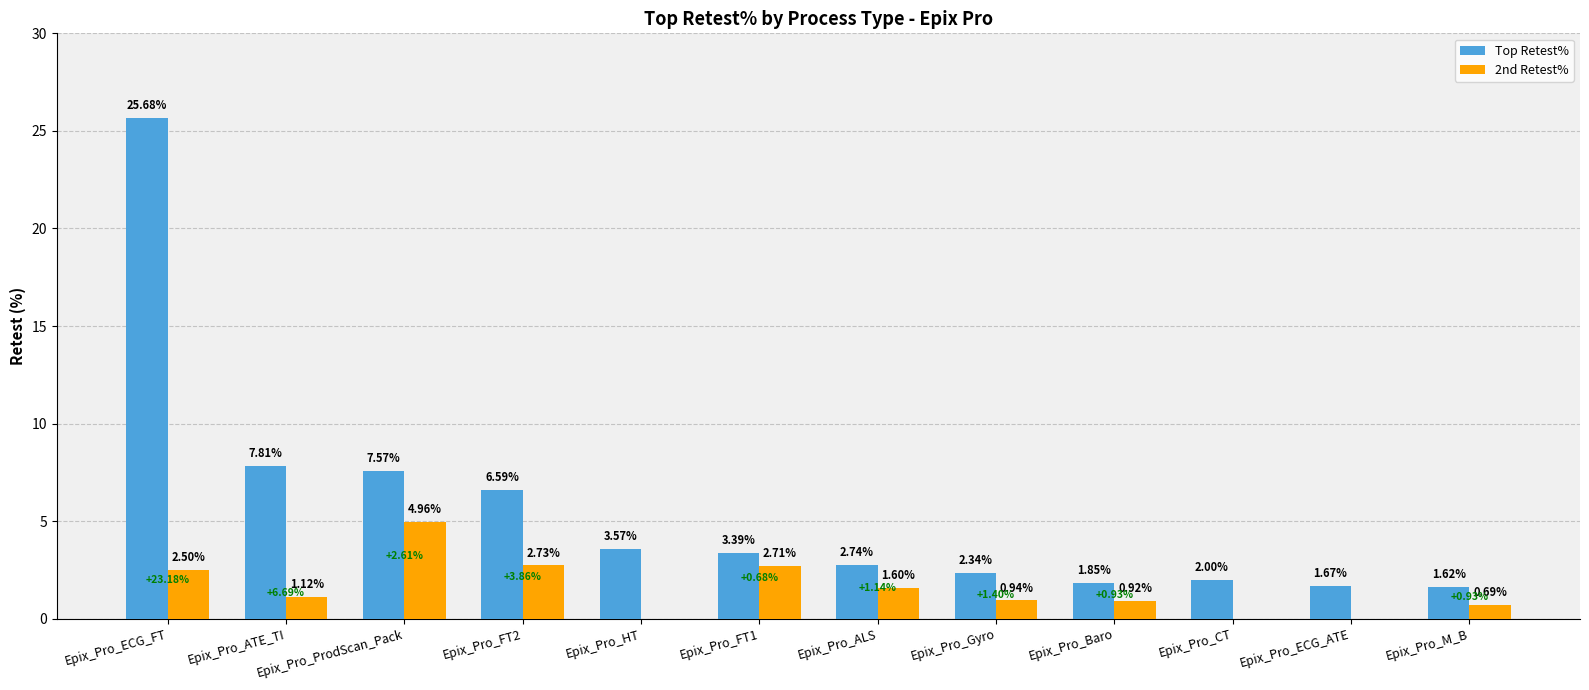

What is the difference between the Top Retest% values at Epix_Pro_FT1 and Epix_Pro_M_B?

1.8